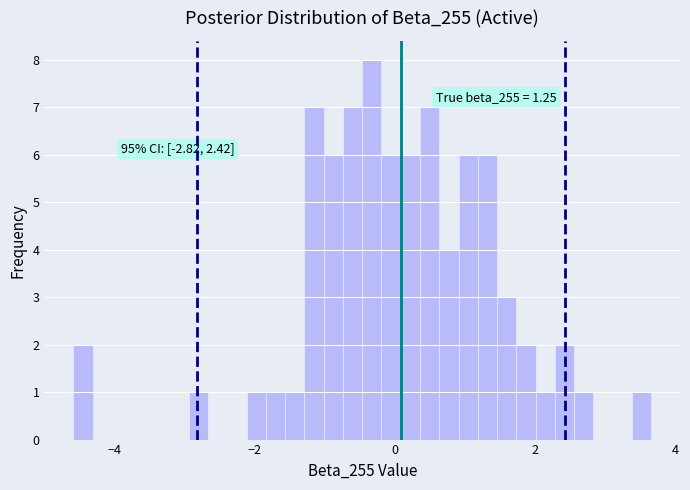

Read against the x-axis, roughly where is the centre of the tallest bar?

-0.4